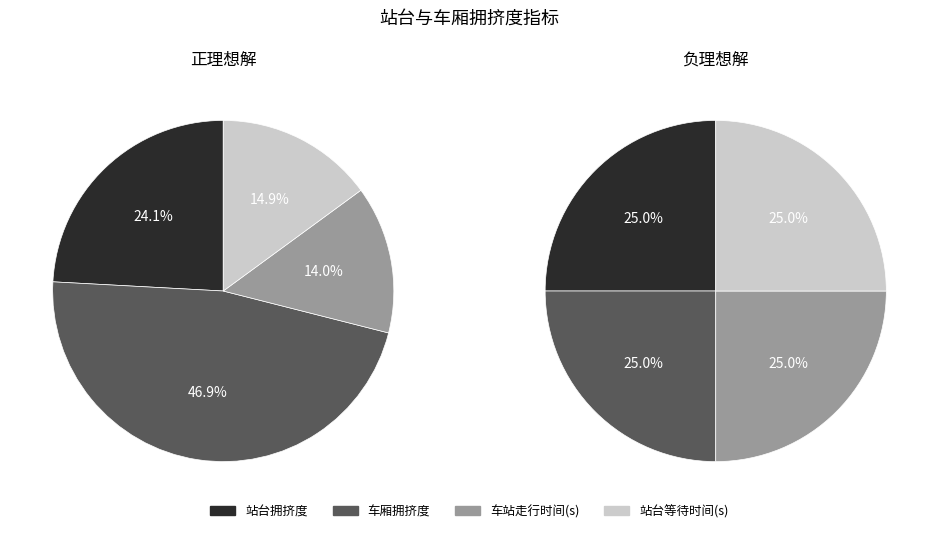

Between 负理想解 and 正理想解, which is larger?

正理想解